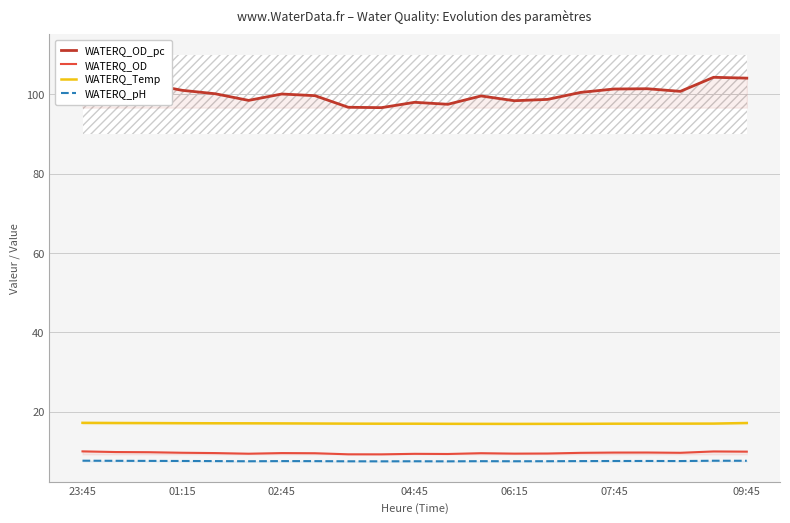

True or false: WATERQ_pH has a value of 7.5 at 9.

True